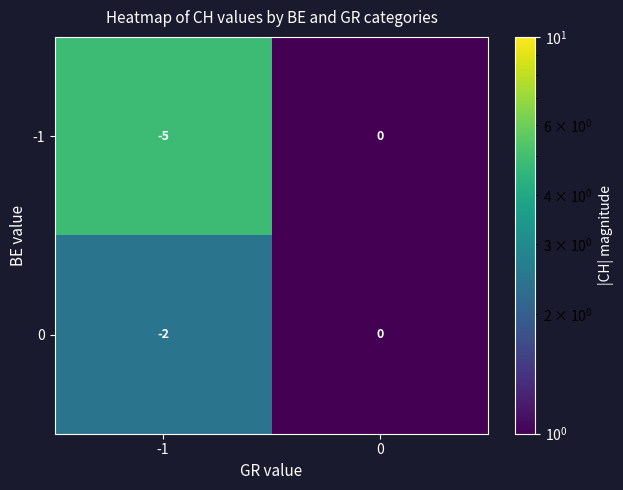

At which category is the sum across all series the highest?

0